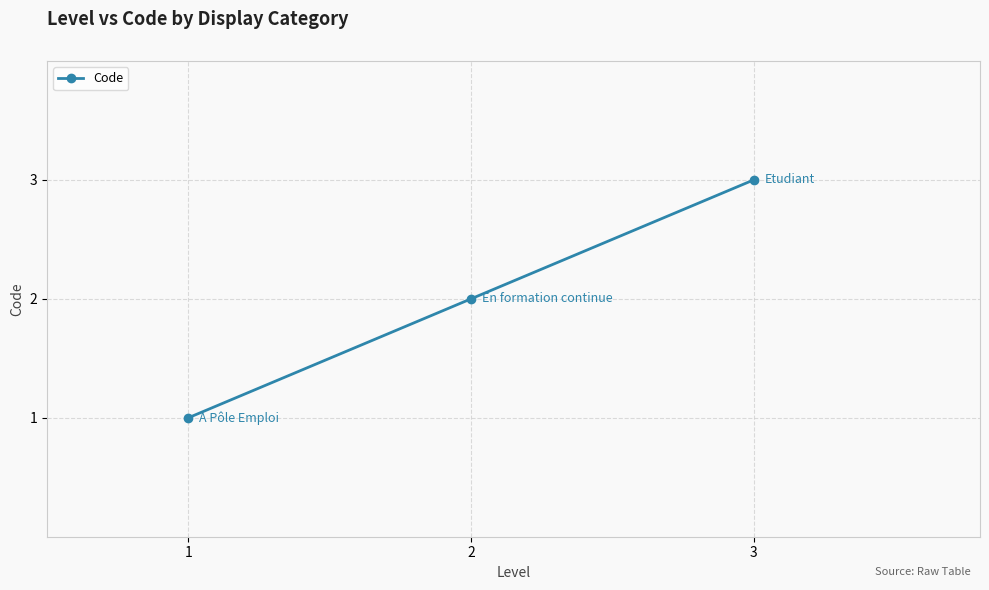

Reading right to left, transcribe all the data shown in this chart.

3=3	2=2	1=1